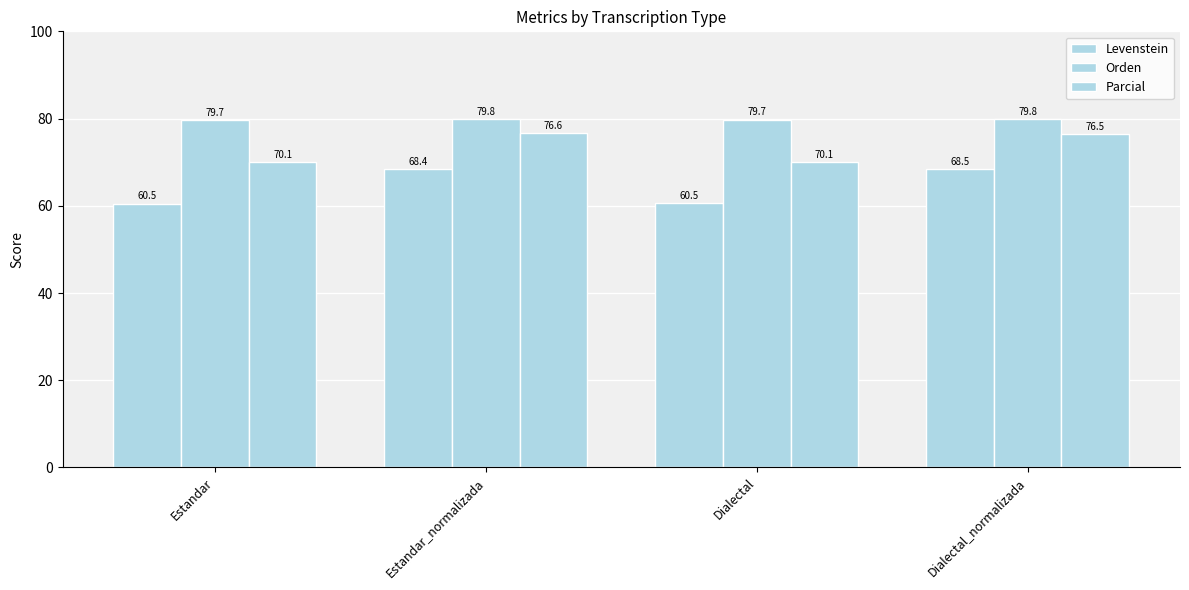

How many bars are there in each group?

3